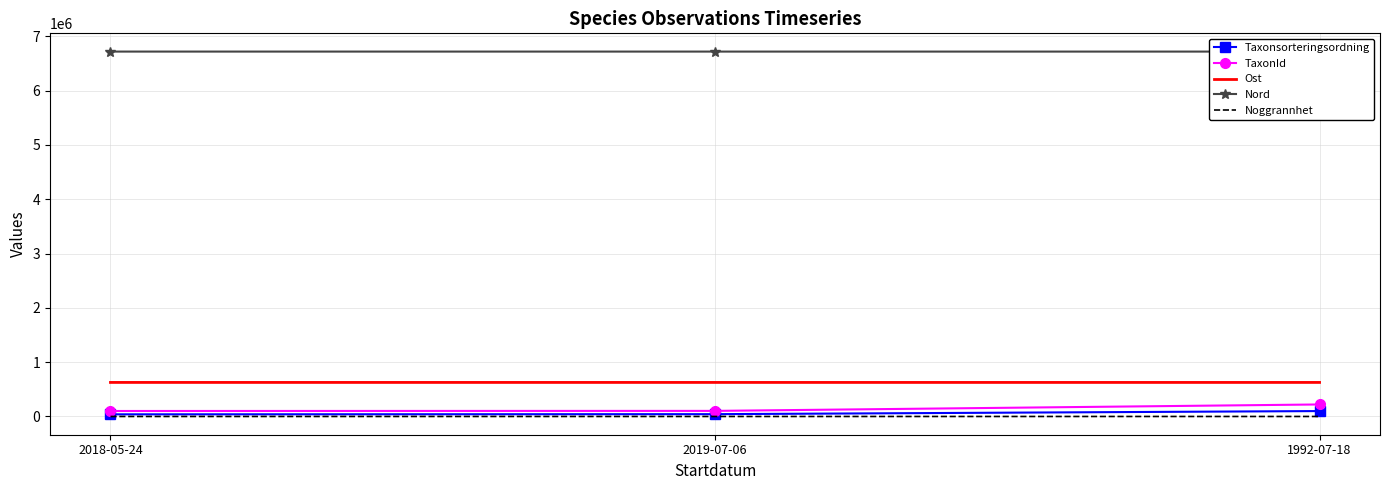

Rank the series at 1992-07-18 from lowest to highest value.

Noggrannhet, Taxonsorteringsordning, TaxonId, Ost, Nord